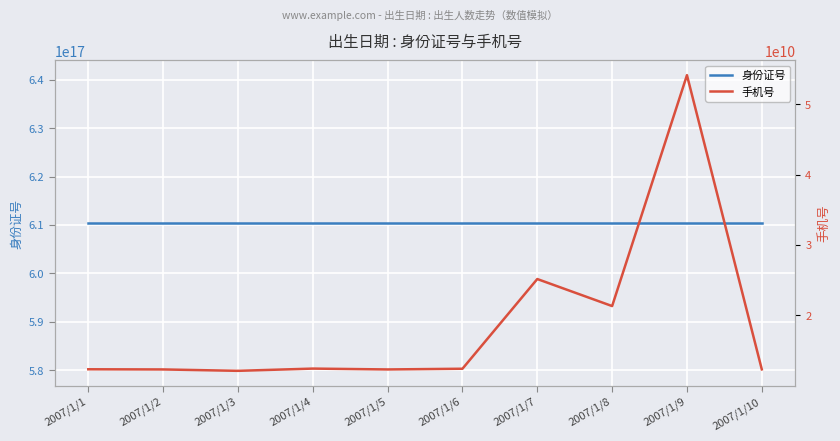

At how many categories does at least one series exceed 320401964051457792?

10